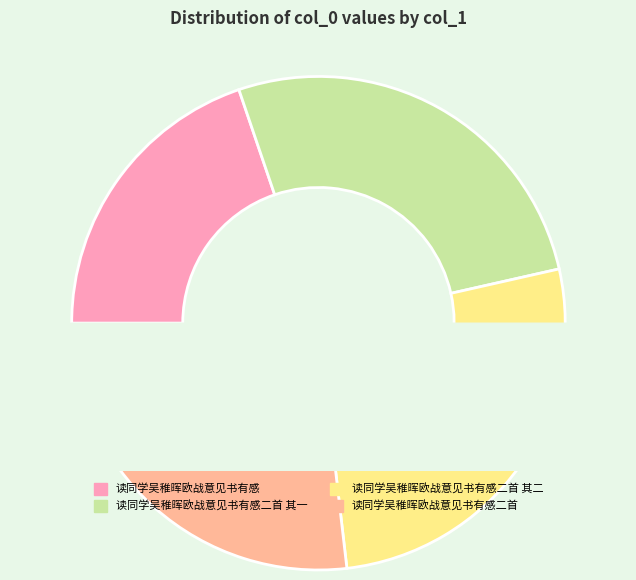

True or false: 读同学吴稚晖欧战意见书有感 accounts for 33% of the total.

False